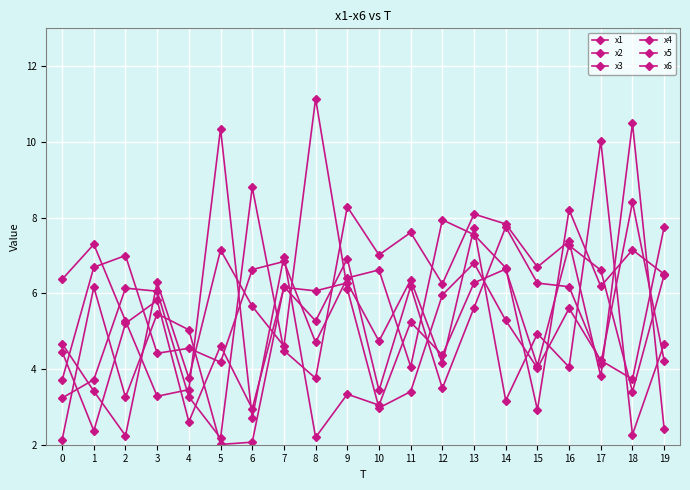

How many lines are shown in the chart?

6